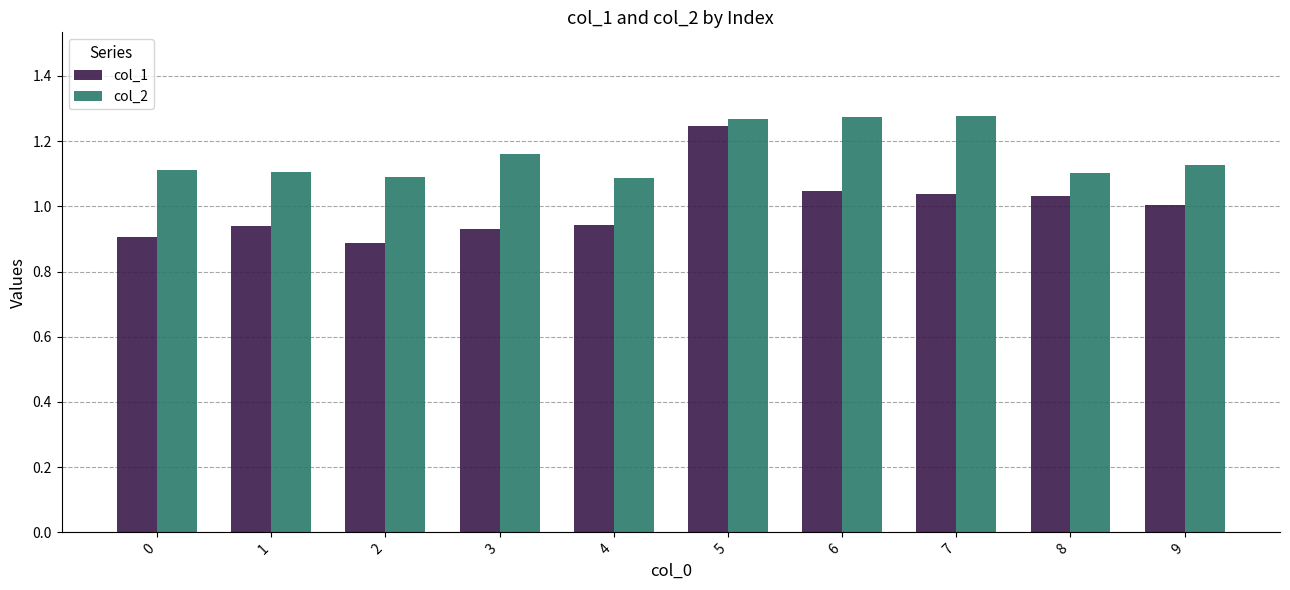

The col_1 series shows 0.9 at 3. True or false?

True